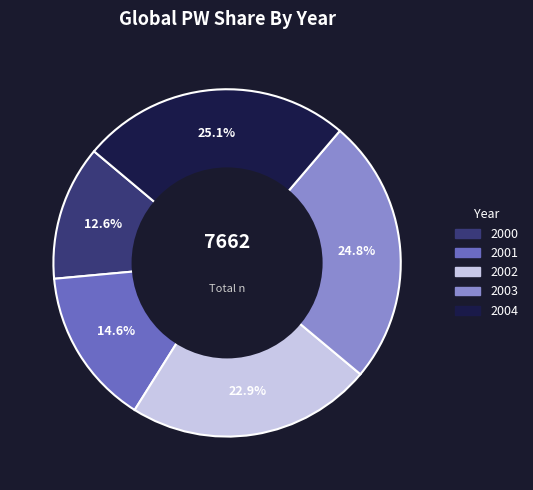

What is the ratio of the value at 2001 to the value at 2004?

0.6